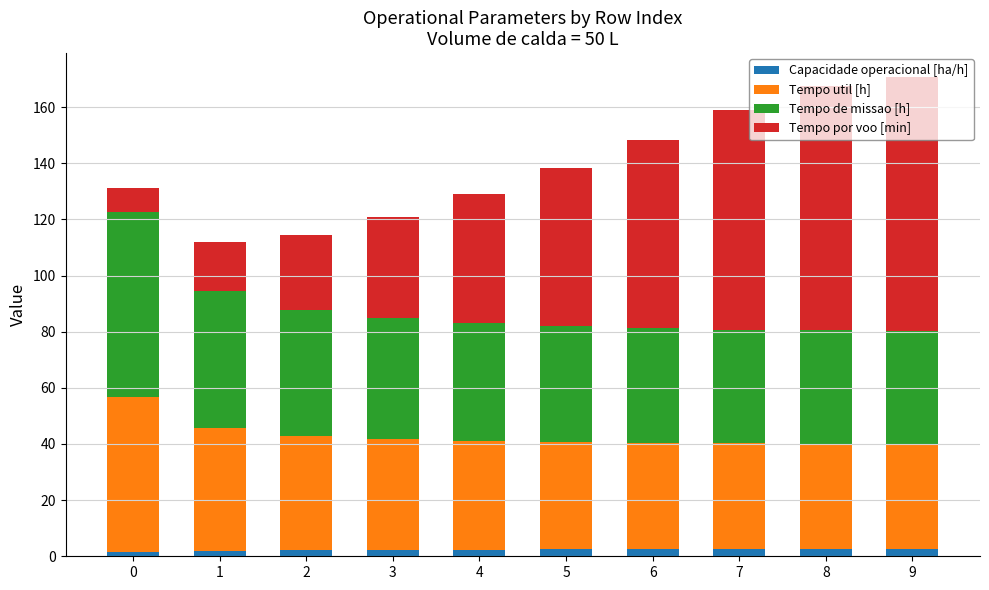

How many bars are there in total?

10